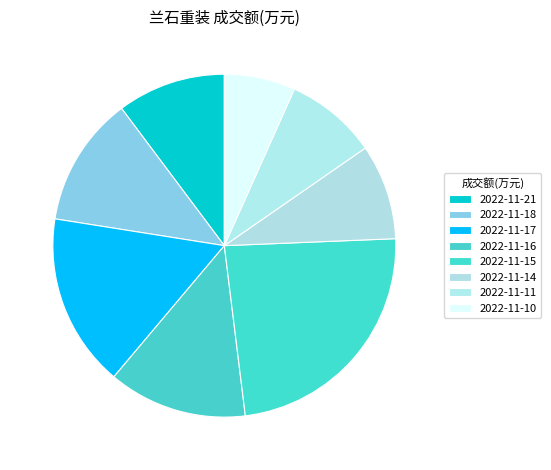

Is there a majority slice in this chart?

No